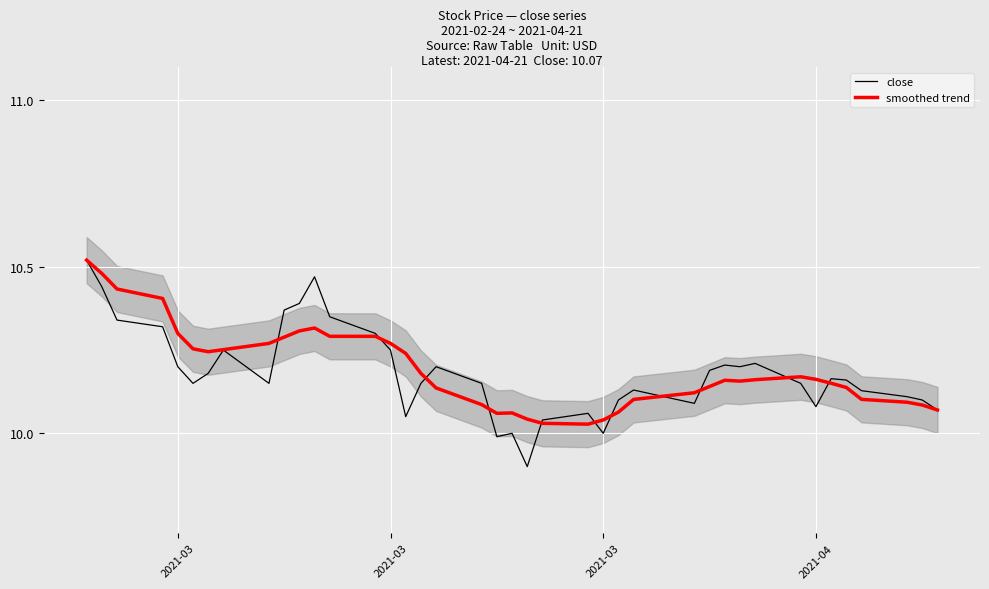

How many data points in close are less than 10?

2